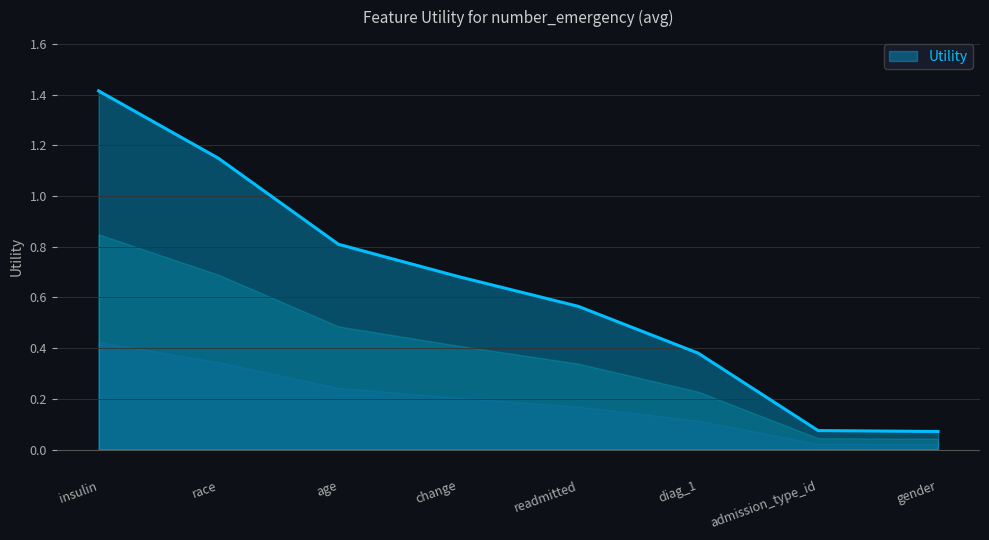

Does the chart display data point markers on the line(s)?

No